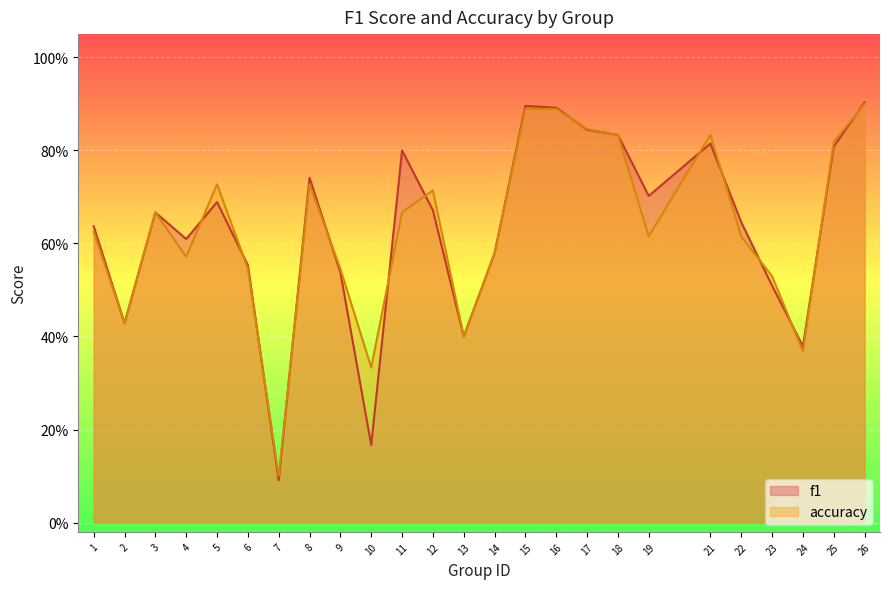

True or false: f1 has a value of 0.4 at 5.

False